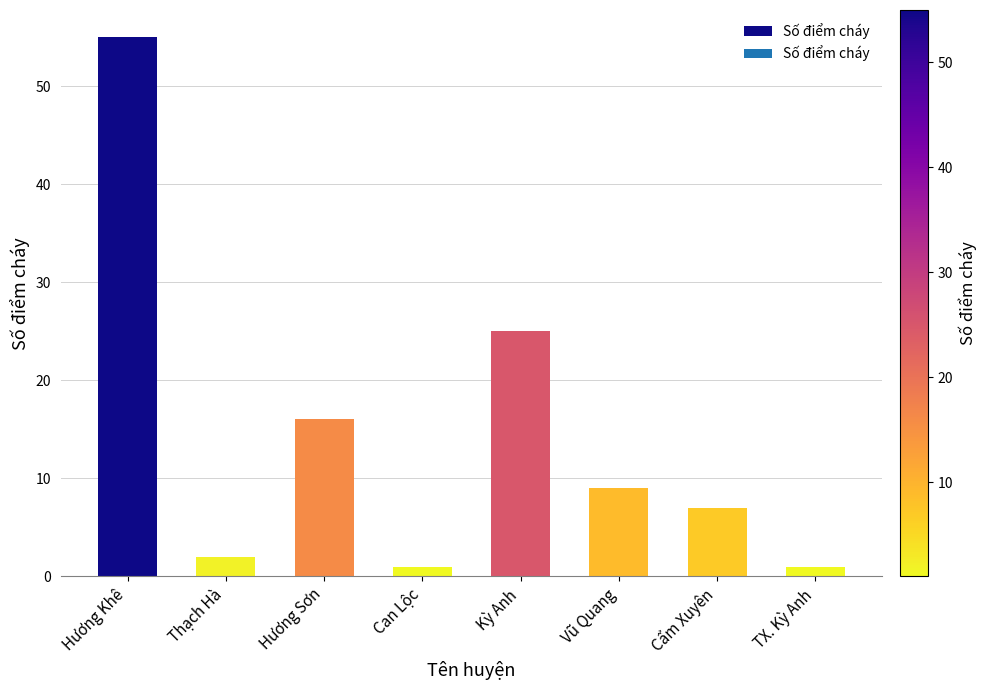

Which has a higher value, Kỳ Anh or TX. Kỳ Anh?

Kỳ Anh